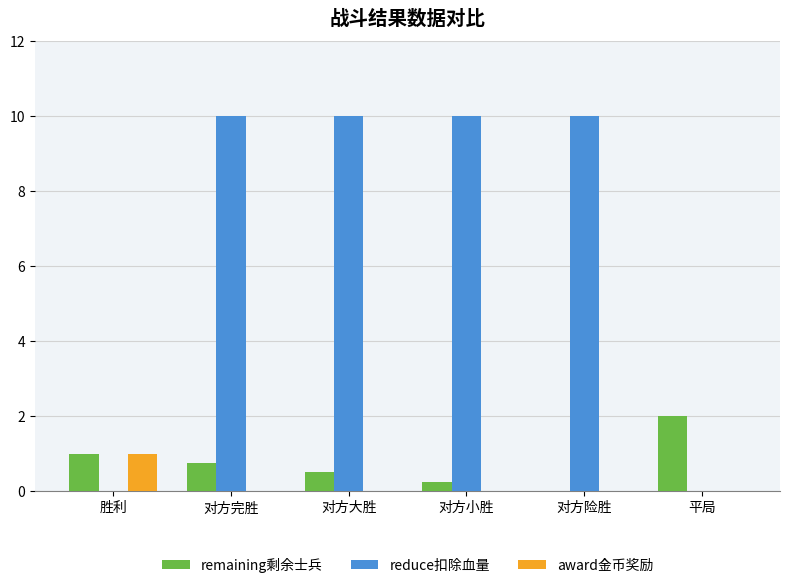

Which series has the largest total across all categories?

reduce扣除血量